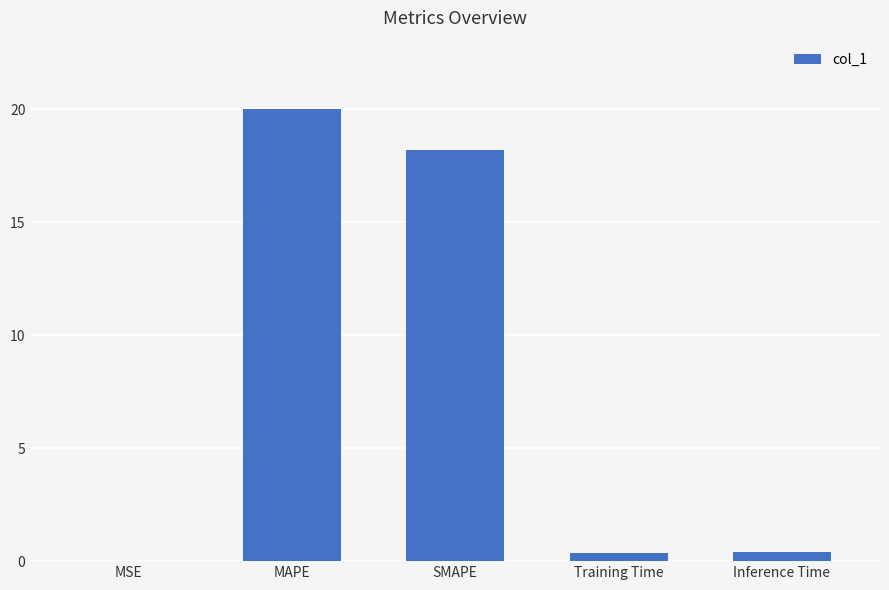

What is the sum of all values?

39.0